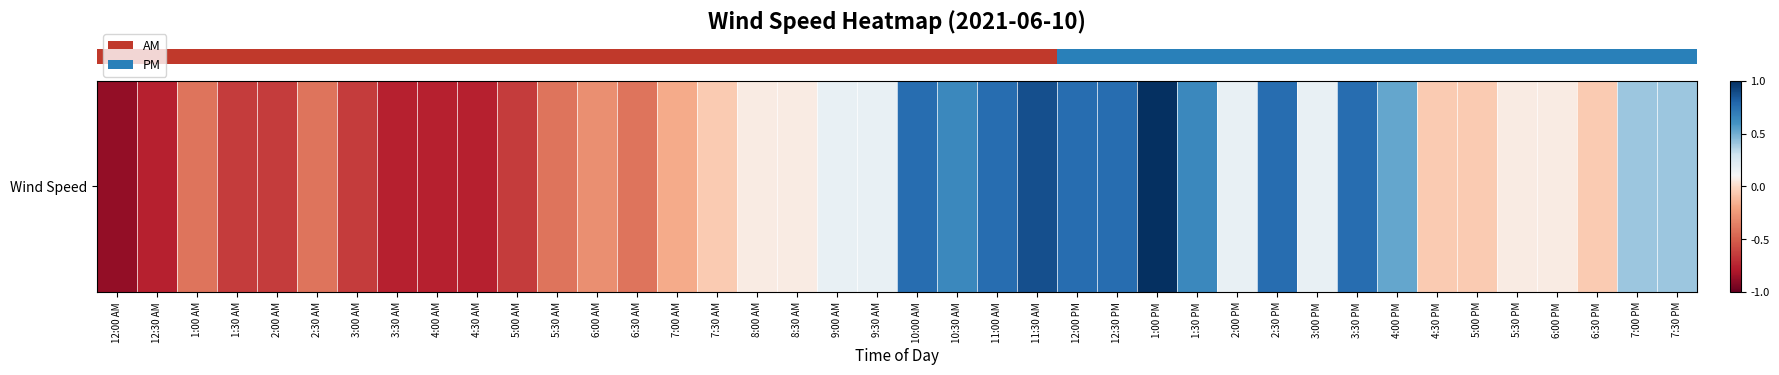

The value at 7:30 PM is 0.4. True or false?

True